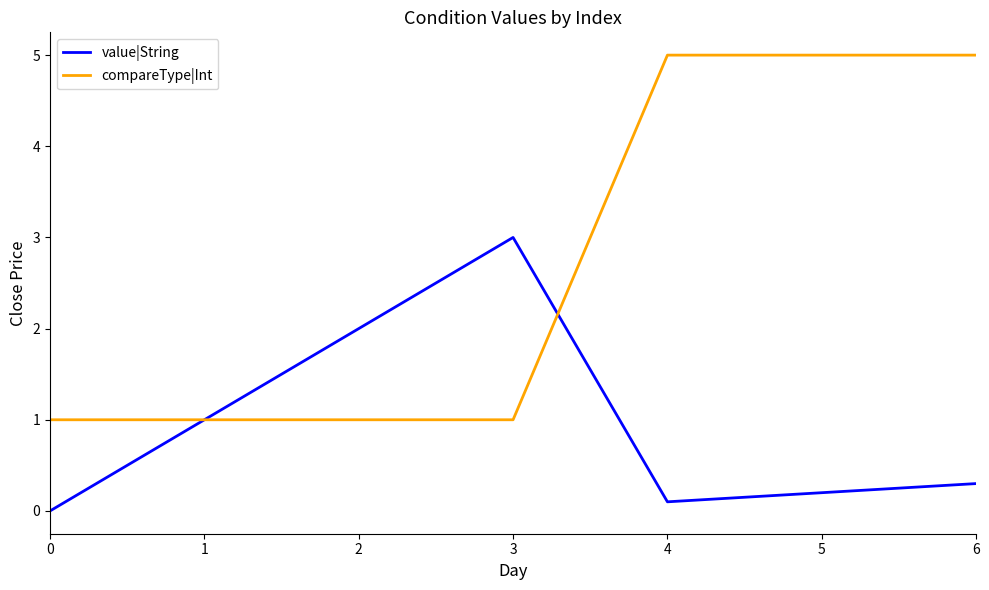

True or false: compareType|Int has a value of 7.9 at 6.

False